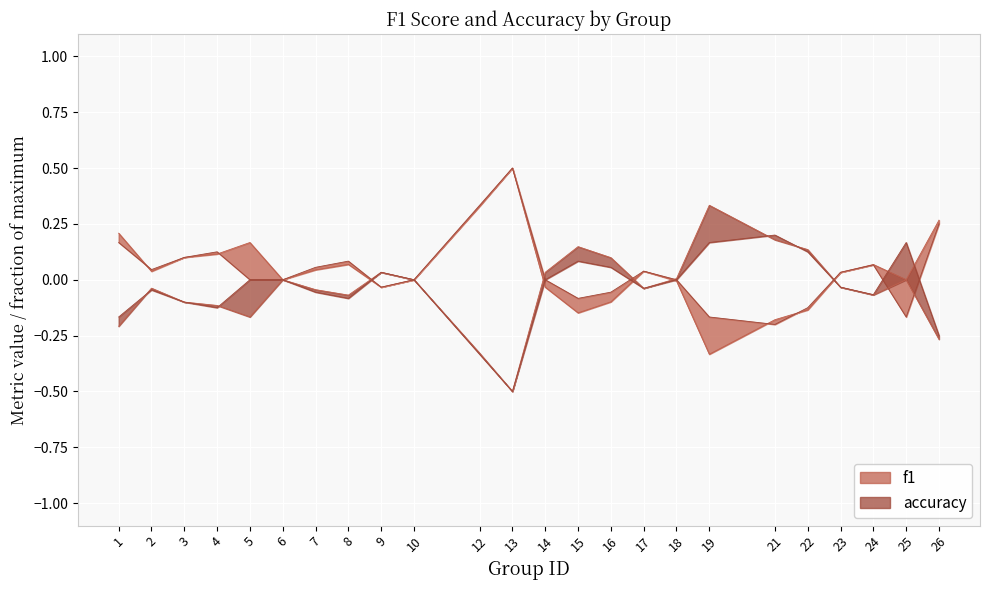

The accuracy series shows 0.1 at 24. True or false?

False